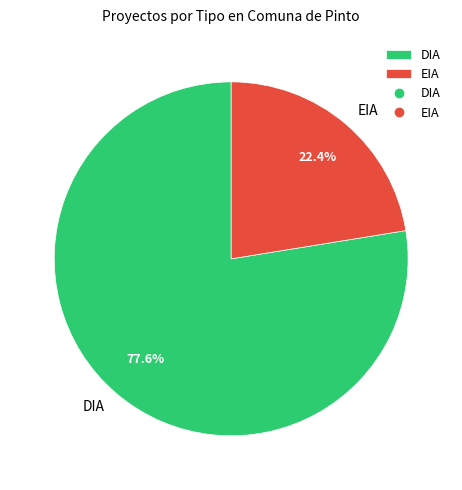

What is the largest slice in the pie chart?

DIA